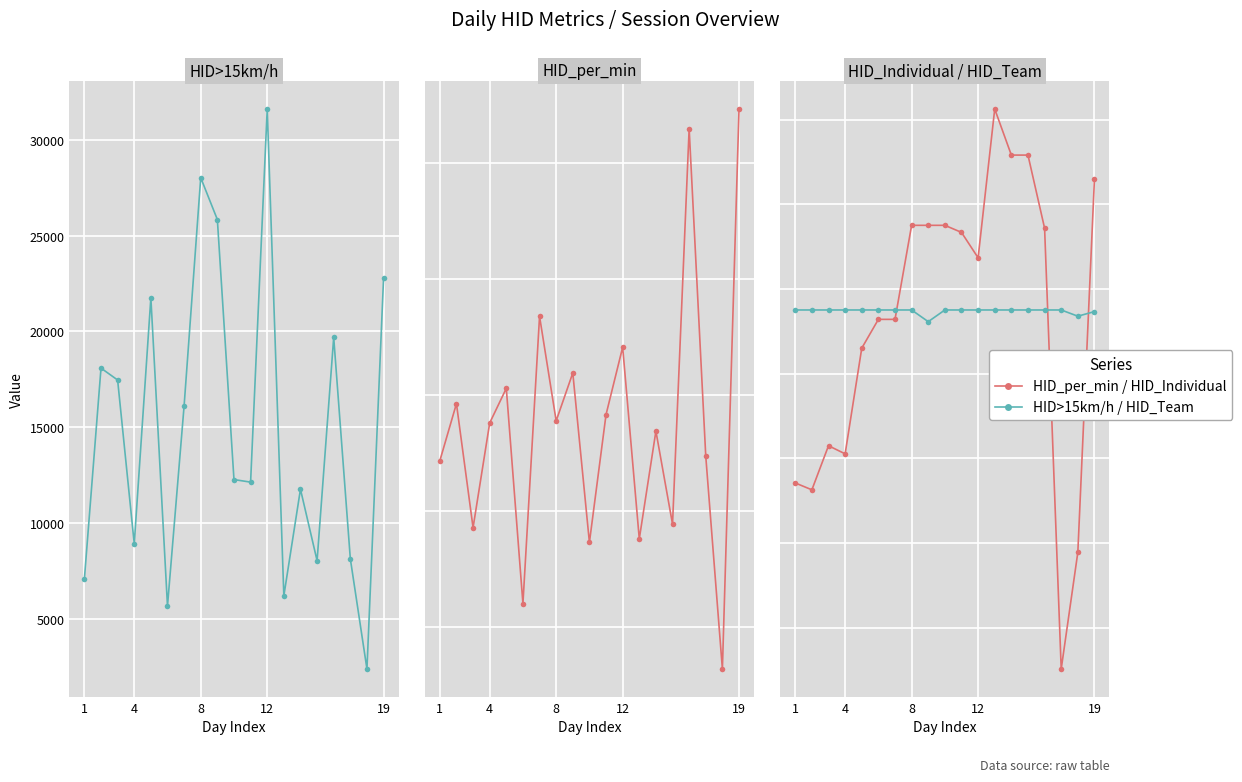

Reading left to right, extract all data points from this chart.

HID>15km/h: 7068.1	18078.8	17457.4	8912.0	21745.7	5662.1	16111.7	28015.6	25832.8	12261.1	12128.0	31602.3	6191.7	11756.2	8028.4	19683.3	8126.4	2374.7	22781.5
HID_per_min: 121.4	146.1	92.6	137.8	152.7	59.9	183.8	138.7	159.3	86.2	141.4	170.4	87.8	134.3	94.2	264.7	123.4	31.7	273.2
HID_Individual: 827.1	826.3	831.5	830.5	843.0	846.4	846.4	857.5	857.5	857.5	856.7	853.7	871.3	865.8	865.8	857.2	805.1	818.9	863.0
HID_Team: 847.5	847.5	847.5	847.5	847.5	847.5	847.5	847.5	846.1	847.5	847.5	847.5	847.5	847.5	847.5	847.5	847.5	846.8	847.3